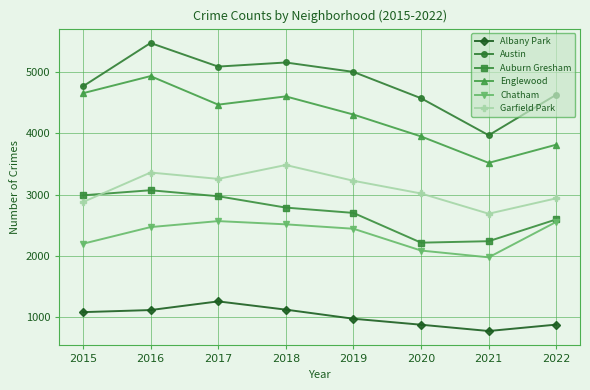

In Albany Park, how many points are higher than both neighbors (excluding endpoints)?

1